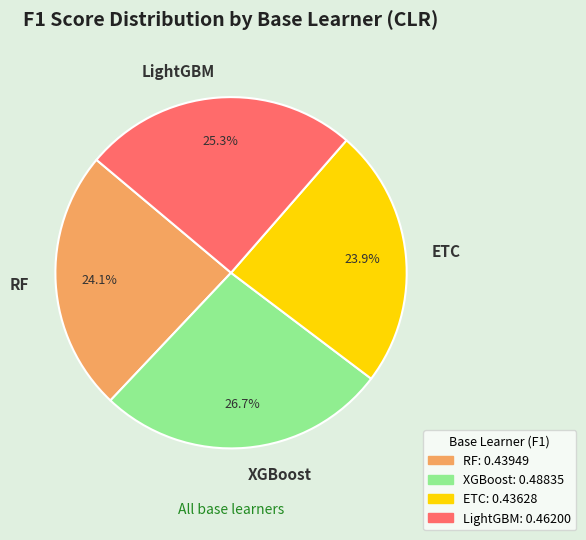

How much of the chart is everything except XGBoost?

73.3%